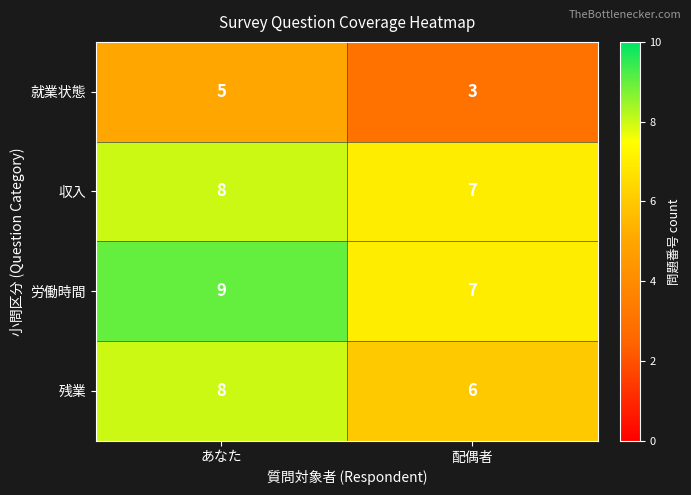

Which series has the largest total across all categories?

労働時間